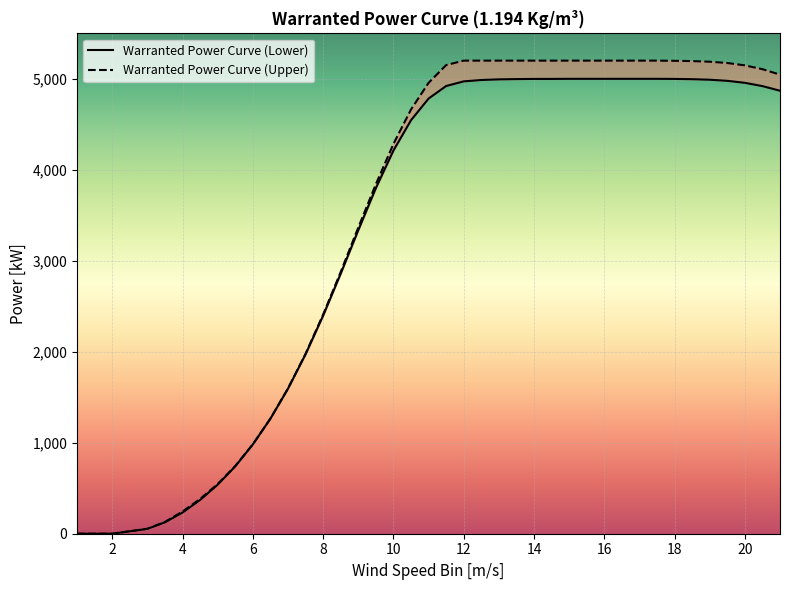

How many values in Warranted Power Curve (Lower) are above zero?

37